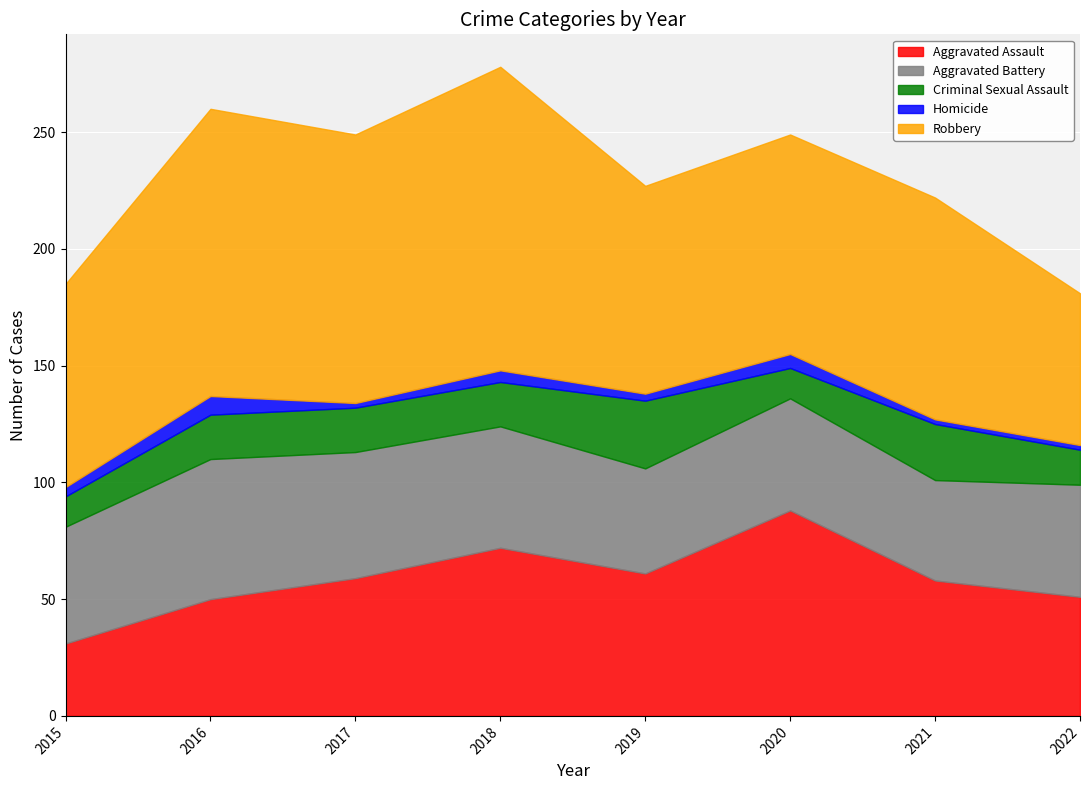

What is the value of the Criminal Sexual Assault point at the 3rd from the left?

19